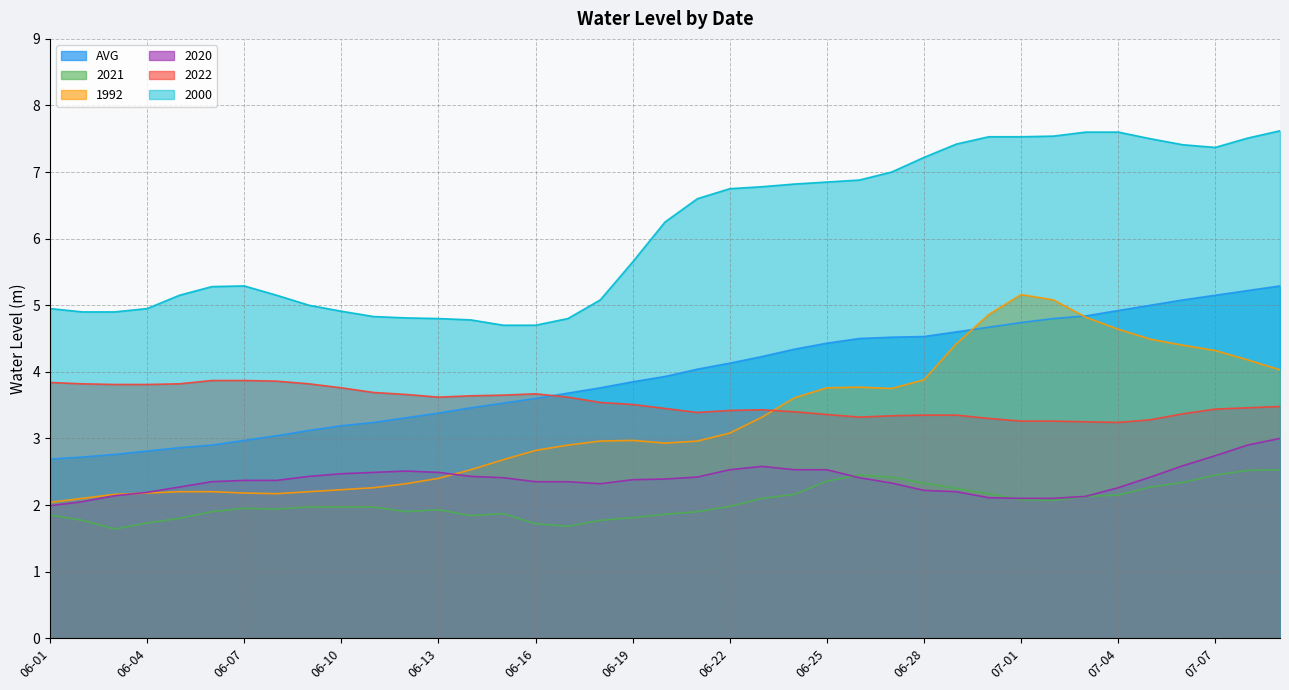

What is the sum of all AVG values?

153.8